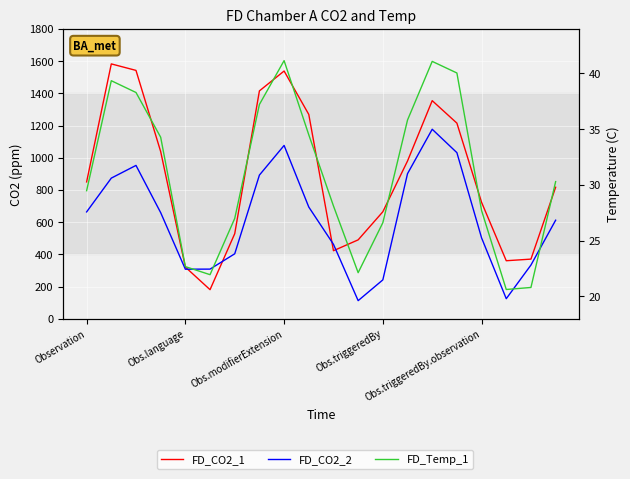

How many series are shown in this chart?

3